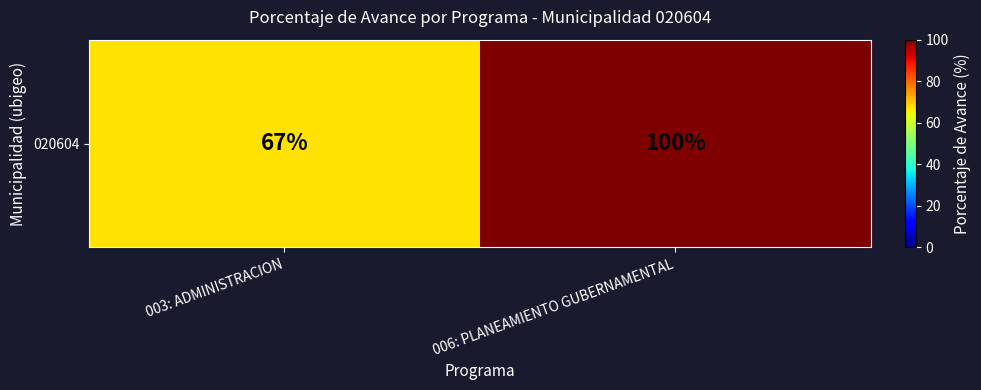

Which label corresponds to the smallest value in the chart?

003: ADMINISTRACION